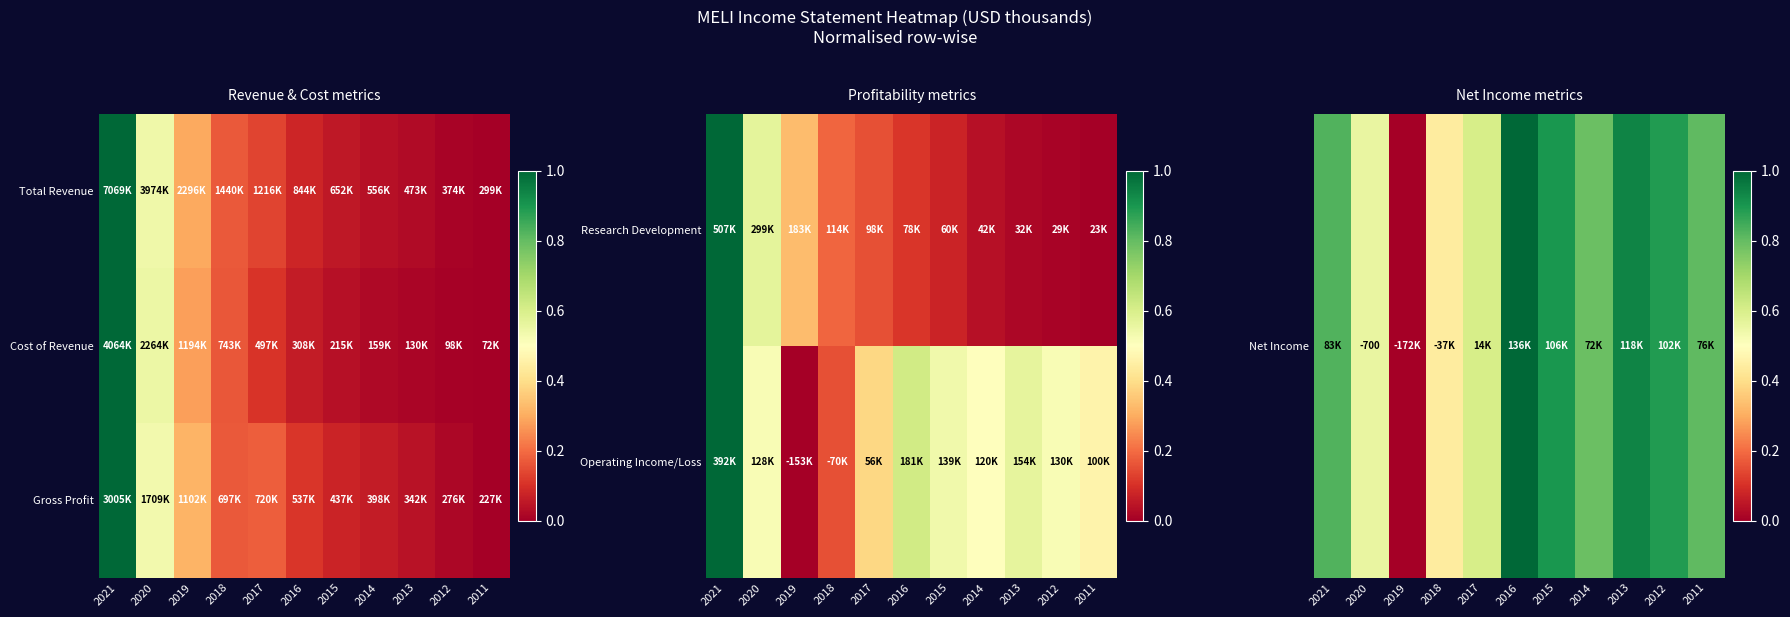

At which label does Net Income reach its minimum?

2019